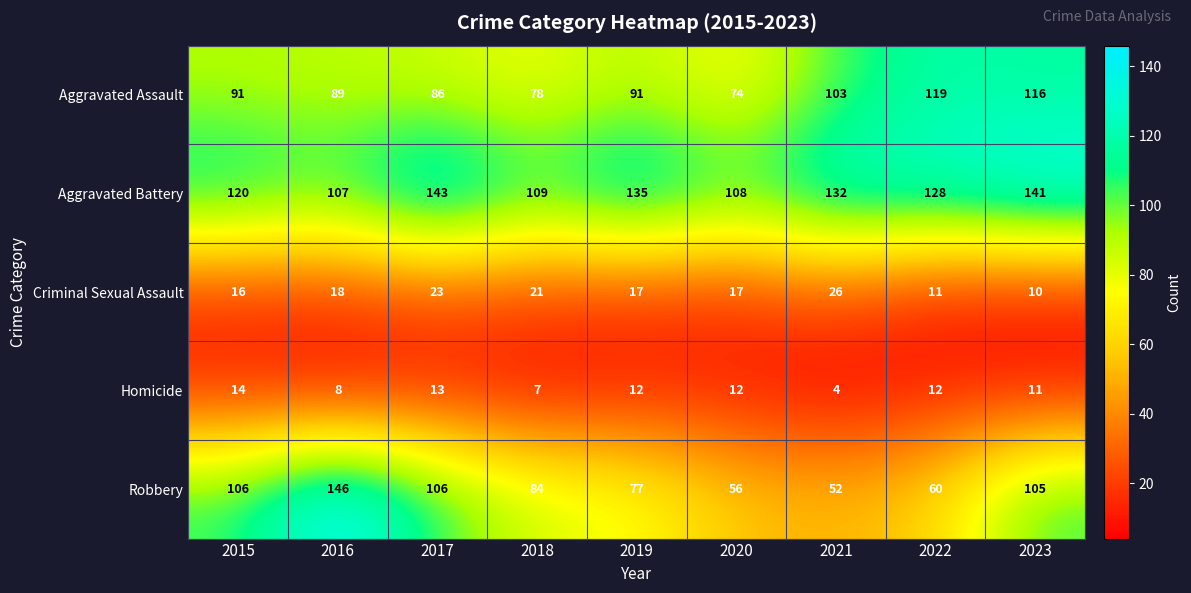

At which category is the sum across all series the highest?

2023